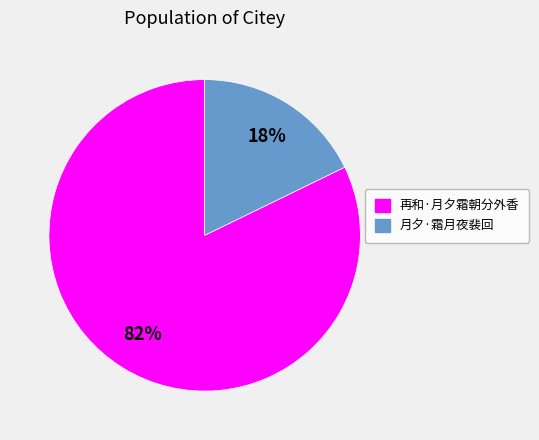

To the nearest percent, what percentage of the pie is 再和·月夕霜朝分外香?

82%